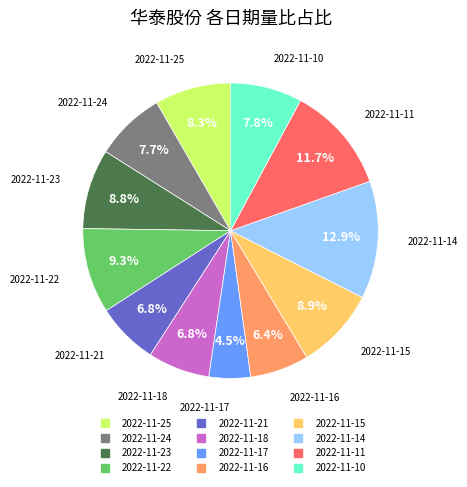

What percentage is the 2022-11-23 slice, to the nearest percent?

9%